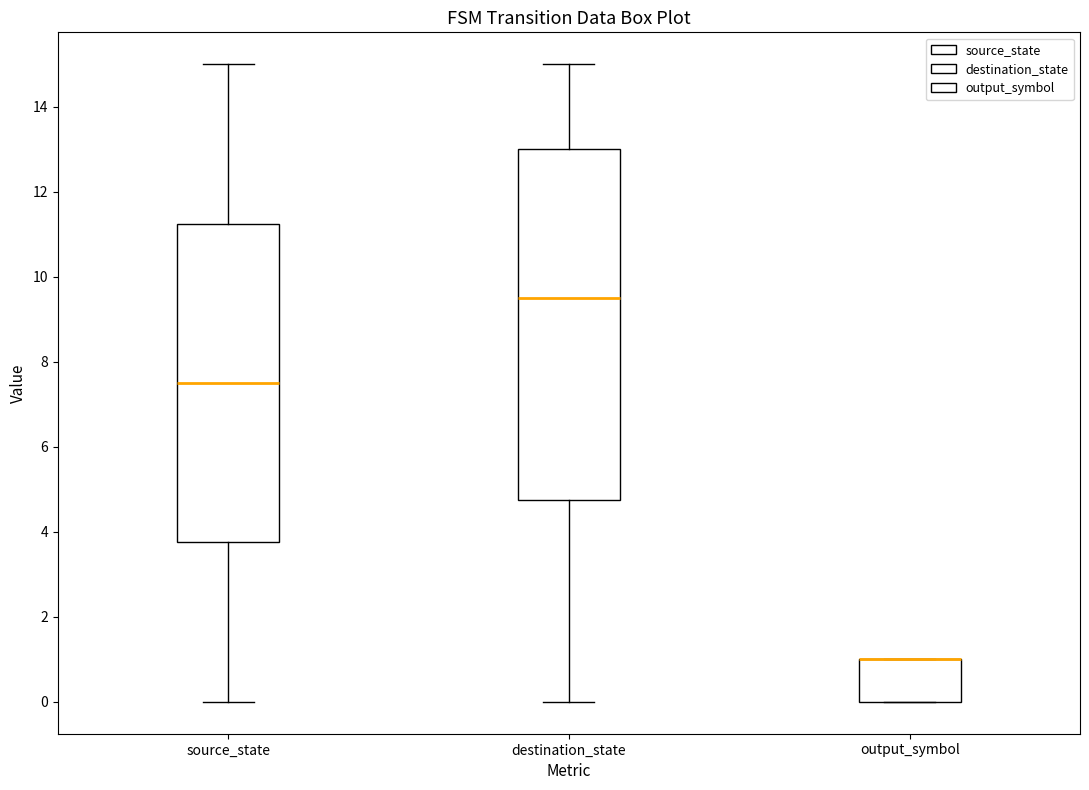

Reading left to right, read every box against the y-axis: the position of its median line, the range the box covers, and the ends of its whiskers. The values are not printed on the chart, so give them approximately, as read against the axis.

source_state: median 7.6, box 3.8 to 11.2, whiskers 0.0 to 15.0
destination_state: median 9.6, box 4.8 to 13.0, whiskers 0.0 to 15.0
output_symbol: median 1.0 (drawn on the box's upper edge), box 0.0 to 1.0, whiskers 0.0 to 1.0